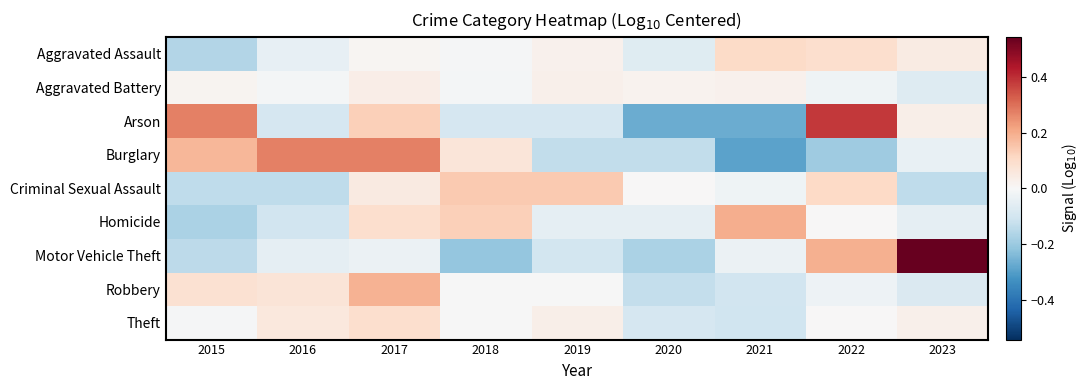

At which category is the sum across all series the highest?

2017